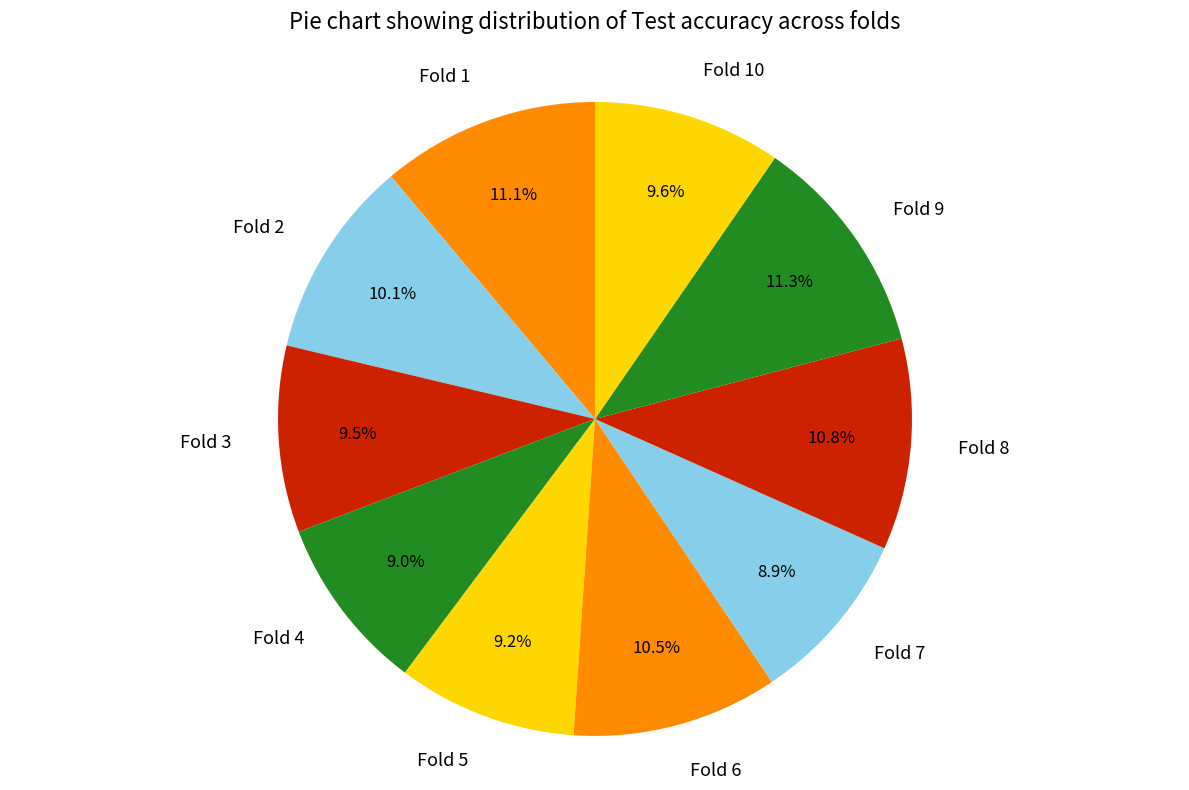

Does Fold 5 represent more than half of the total?

No